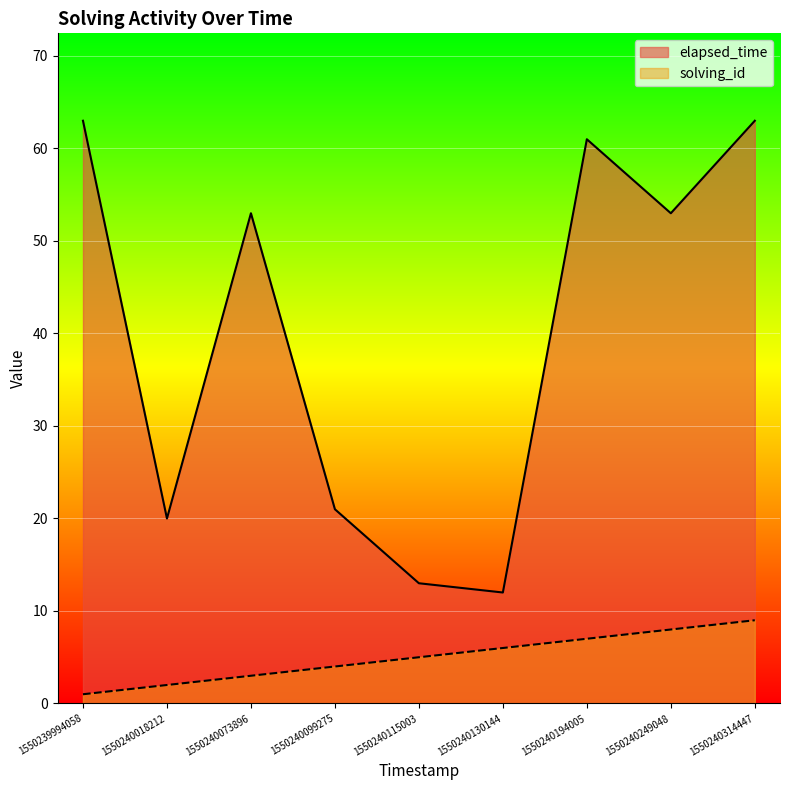

Reading right to left, transcribe all the data shown in this chart.

solving_id: 9	8	7	6	5	4	3	2	1
elapsed_time: 63	53	61	12	13	21	53	20	63